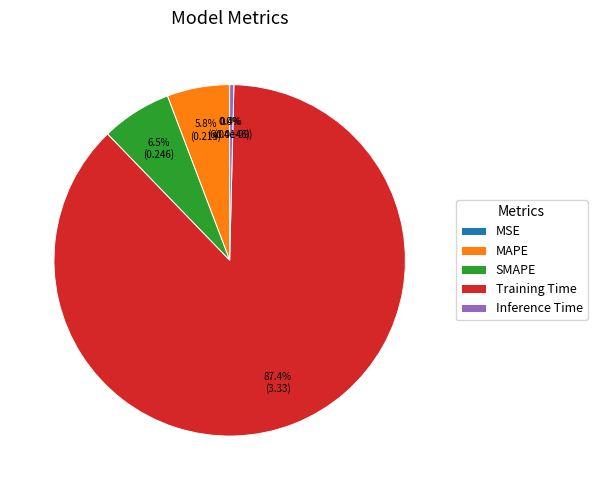

What percentage is NOT represented by MAPE?

94.2%